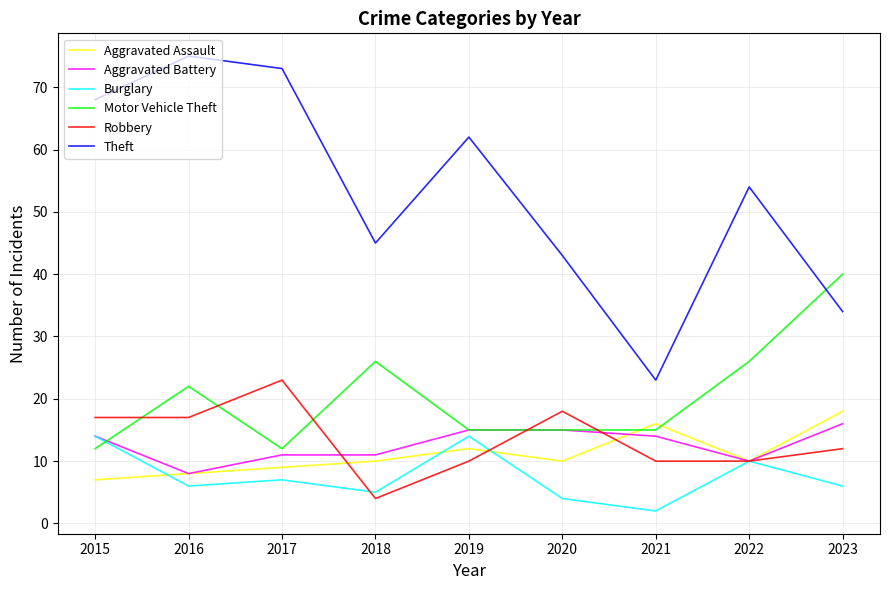

At how many categories does at least one series exceed 2?

9